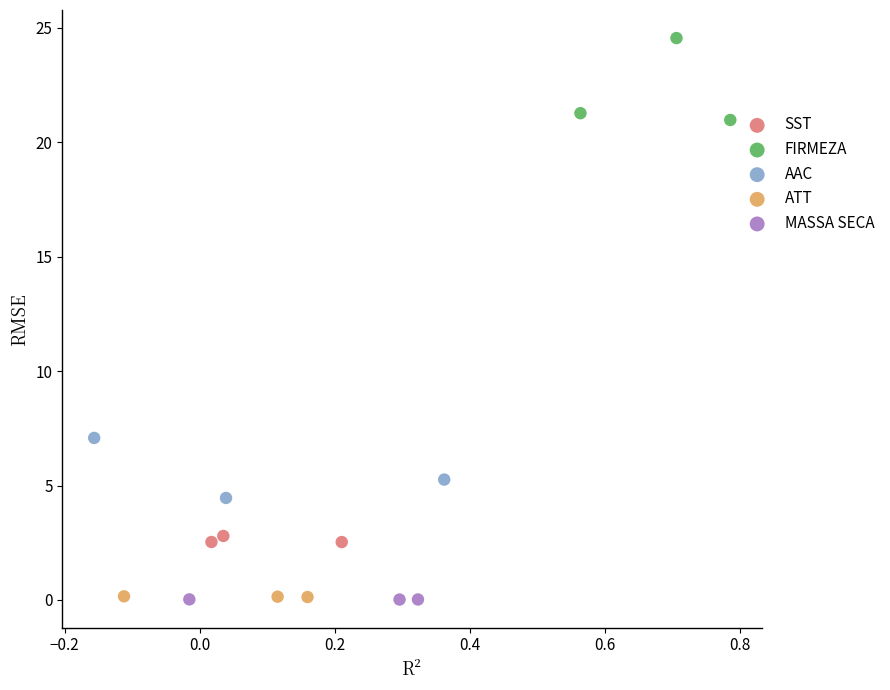

Which series reaches the maximum Y coordinate?

FIRMEZA